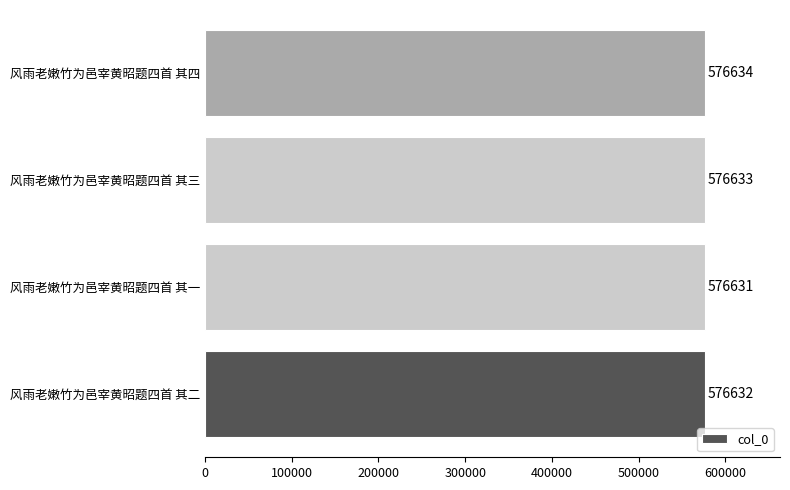

Does the chart contain any negative values?

No